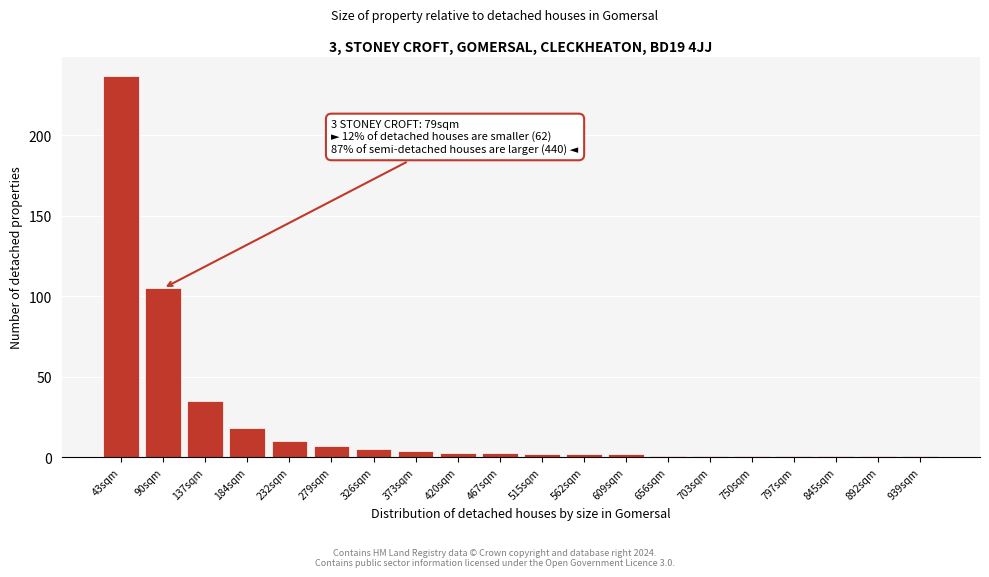

Reading left to right, extract all data points from this chart.

43sqm=237	90sqm=105	137sqm=35	184sqm=18	232sqm=10	279sqm=7	326sqm=5	373sqm=4	420sqm=3	467sqm=3	515sqm=2	562sqm=2	609sqm=2	656sqm=1	703sqm=1	750sqm=1	797sqm=1	845sqm=1	892sqm=1	939sqm=1